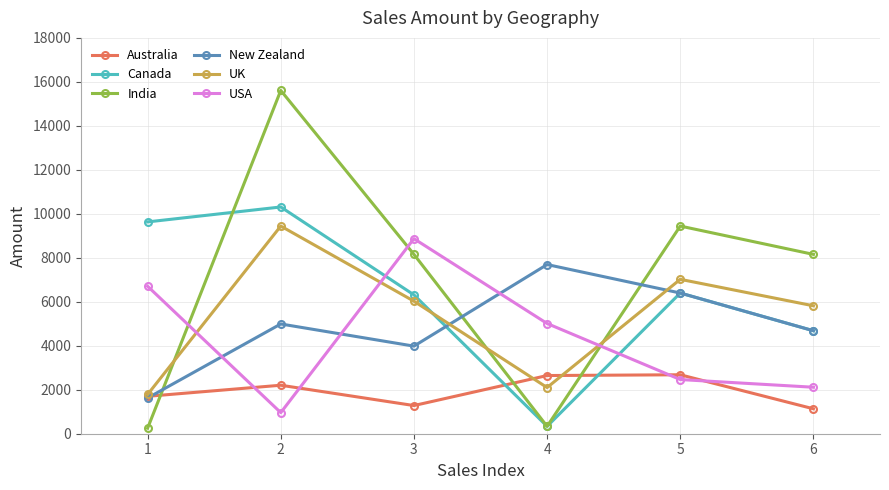

What is the difference between the highest and lowest values at 1?

9380